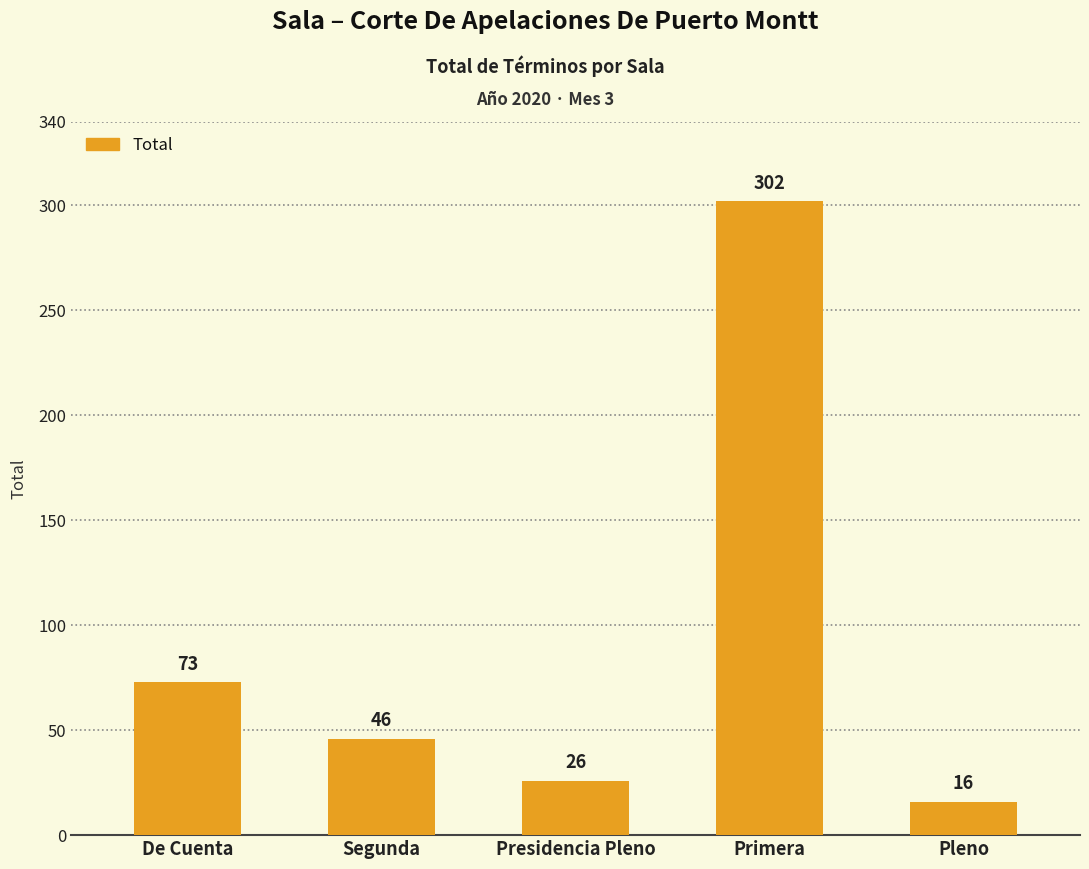

At which category does the chart reach its peak across all series?

Primera